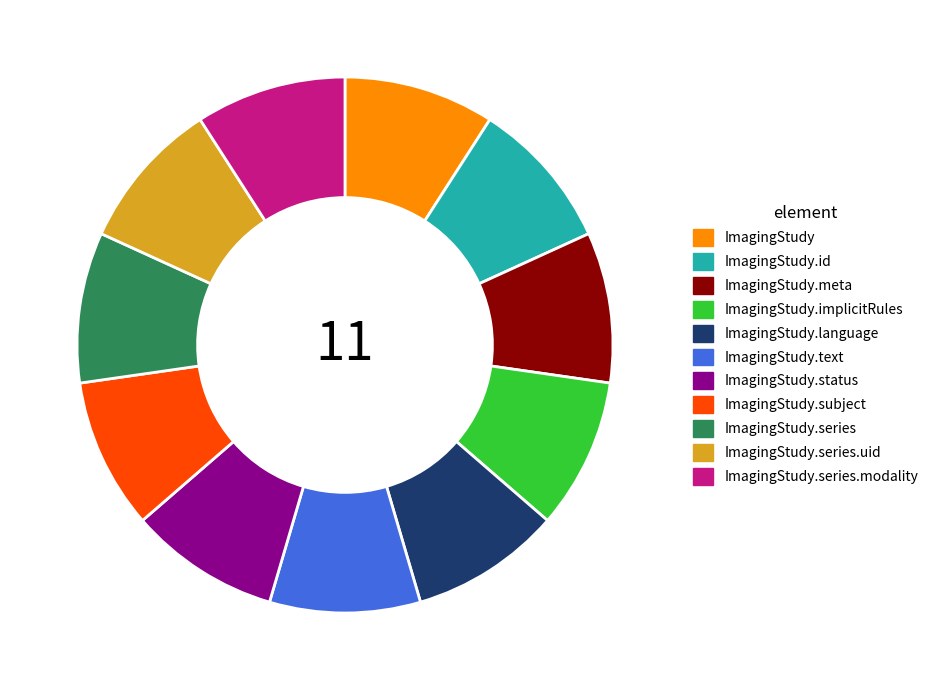

Is there any slice that represents more than half of the pie?

No